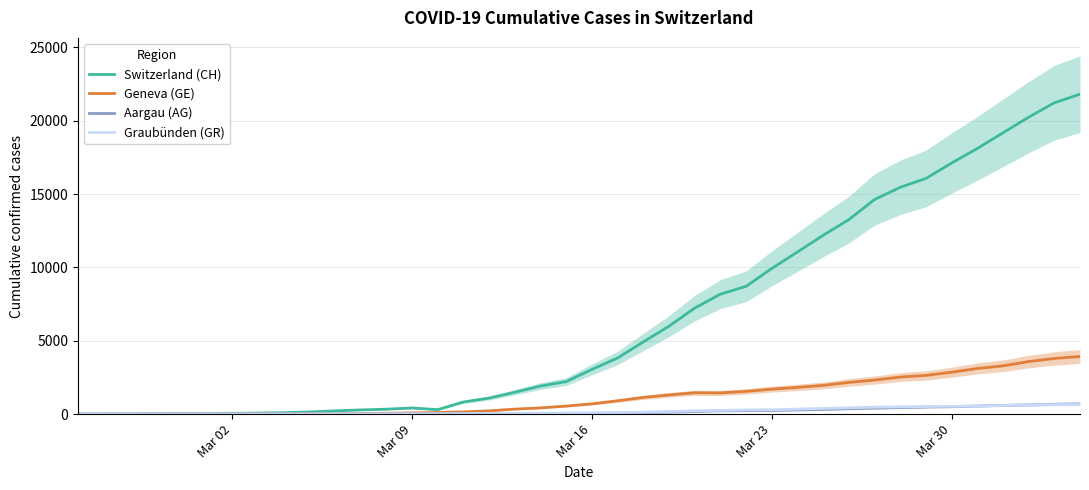

True or false: Graubünden (GR) and Switzerland (CH) cross at least once.

False